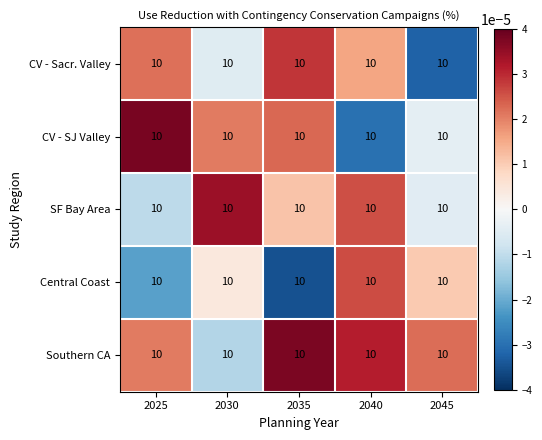

Rank the series at 2040 from lowest to highest value.

CV - SJ Valley, CV - Sacr. Valley, SF Bay Area, Central Coast, Southern CA